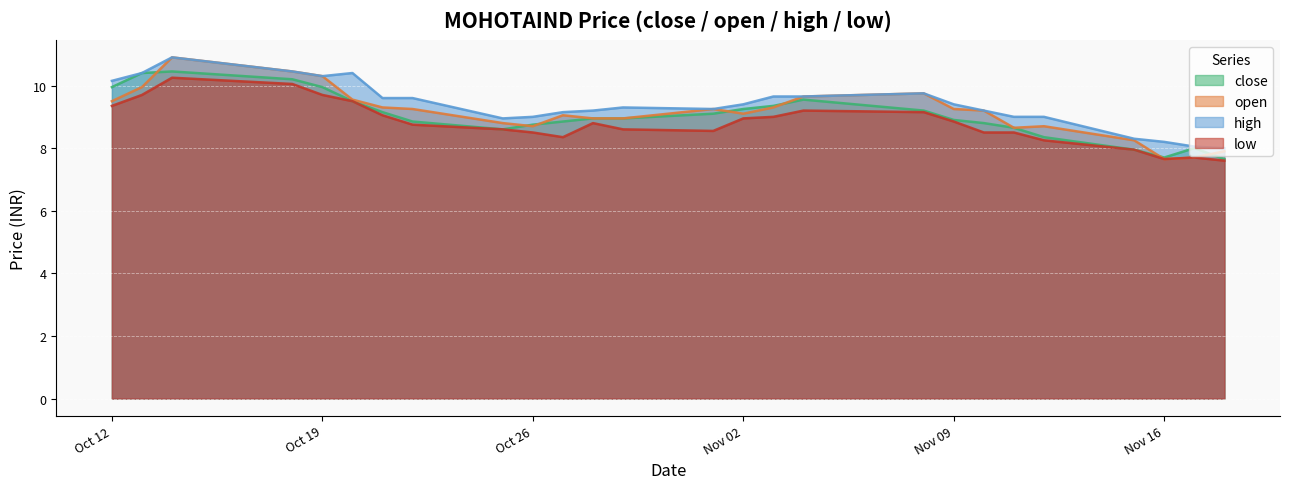

Which series has the largest range (max minus min)?

open